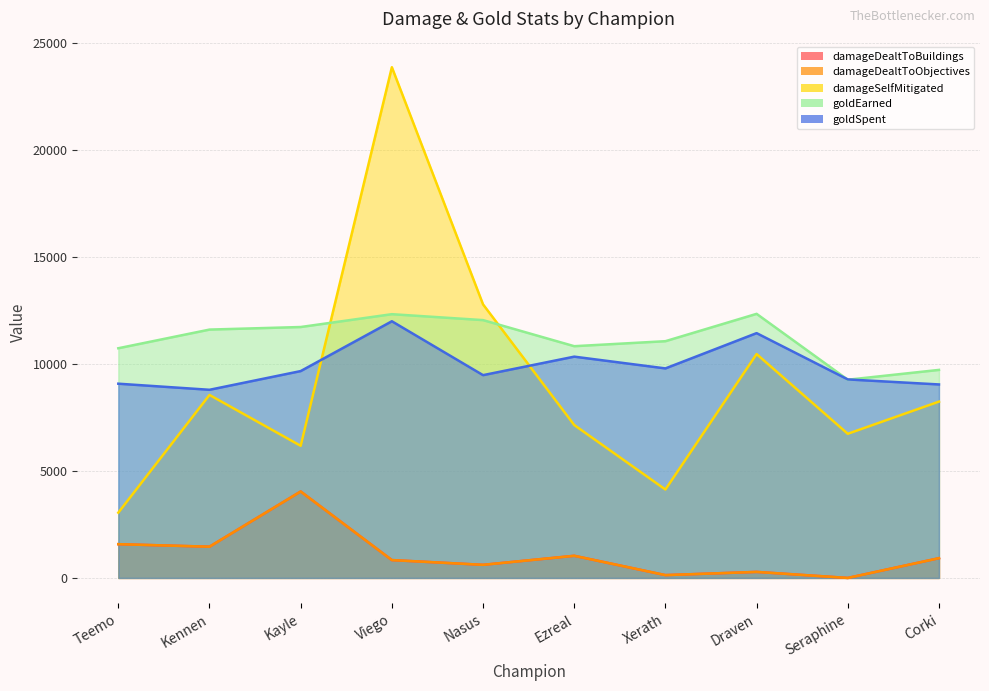

Between Nasus and Seraphine, which series saw the biggest shift?

damageSelfMitigated